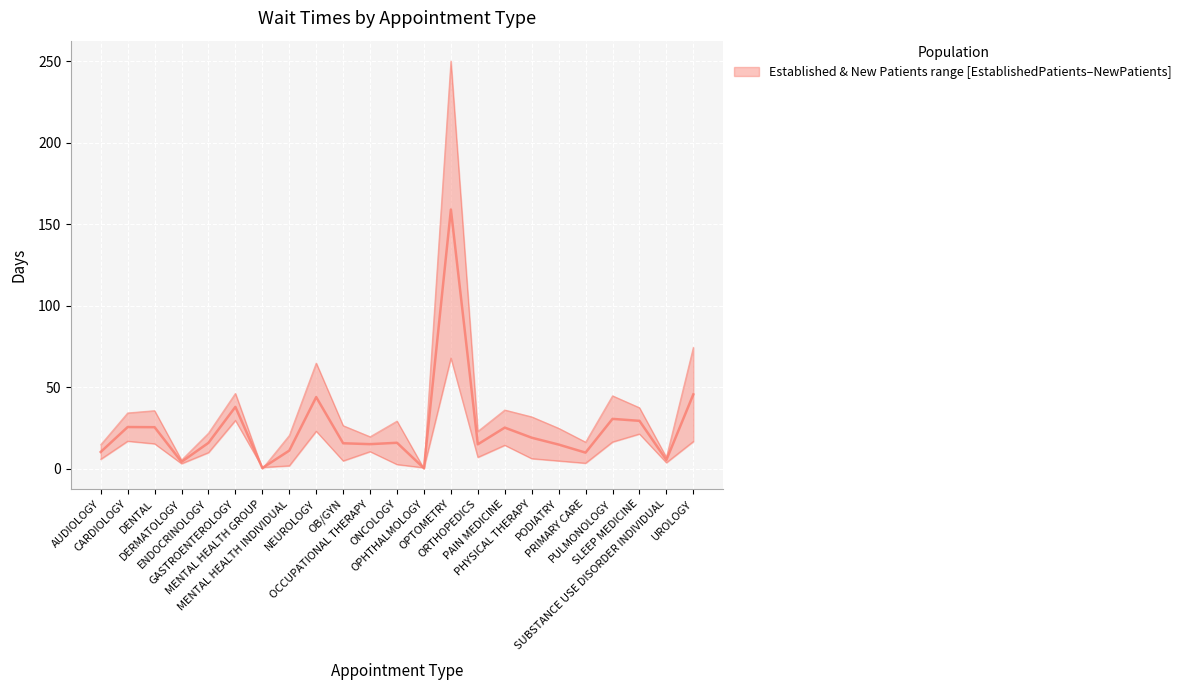

True or false: the data shows 14.9 at ORTHOPEDICS.

True